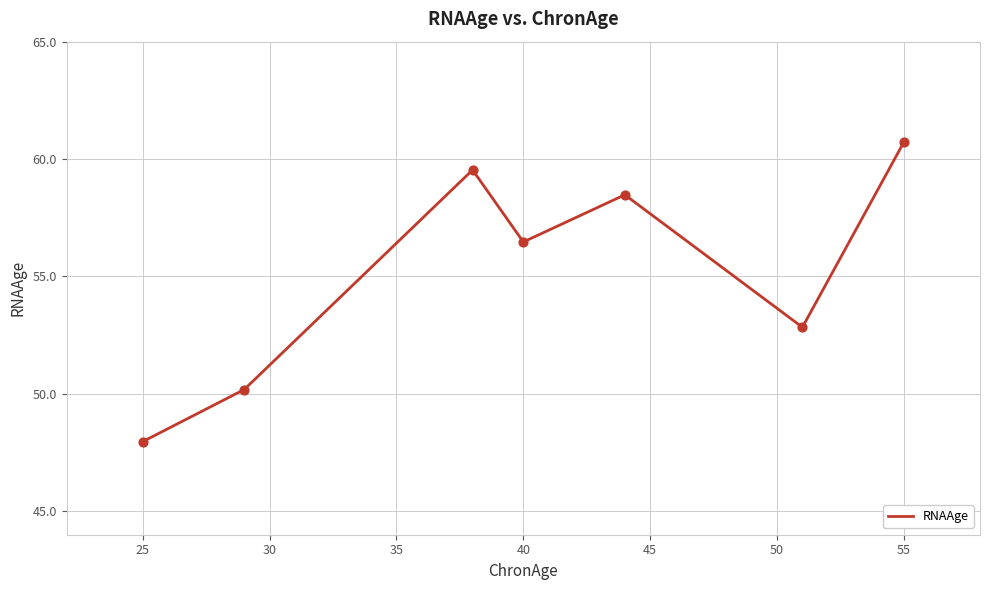

What is the greatest value displayed?

60.7